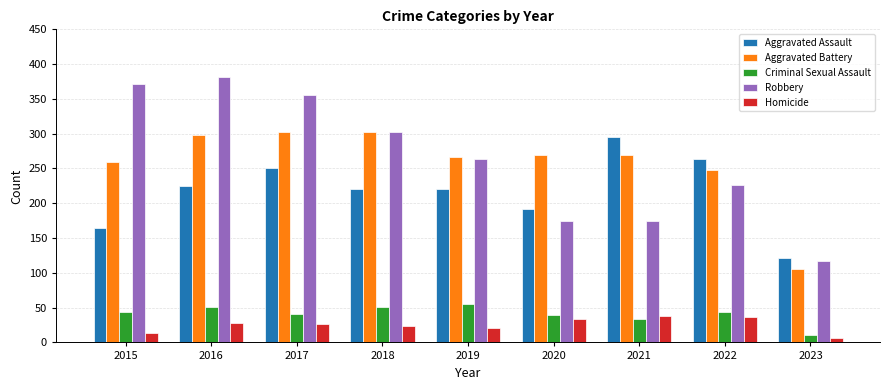

Are the bars horizontal?

No